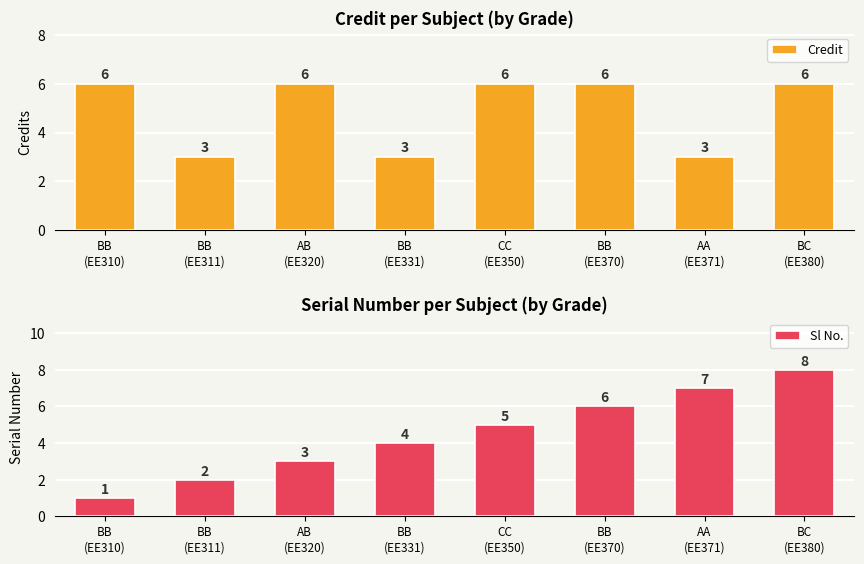

Reading left to right, what are all the values shown in this chart?

Credit: BB
(EE310)=6	BB
(EE311)=3	AB
(EE320)=6	BB
(EE331)=3	CC
(EE350)=6	BB
(EE370)=6	AA
(EE371)=3	BC
(EE380)=6
Sl No.: BB
(EE310)=1	BB
(EE311)=2	AB
(EE320)=3	BB
(EE331)=4	CC
(EE350)=5	BB
(EE370)=6	AA
(EE371)=7	BC
(EE380)=8